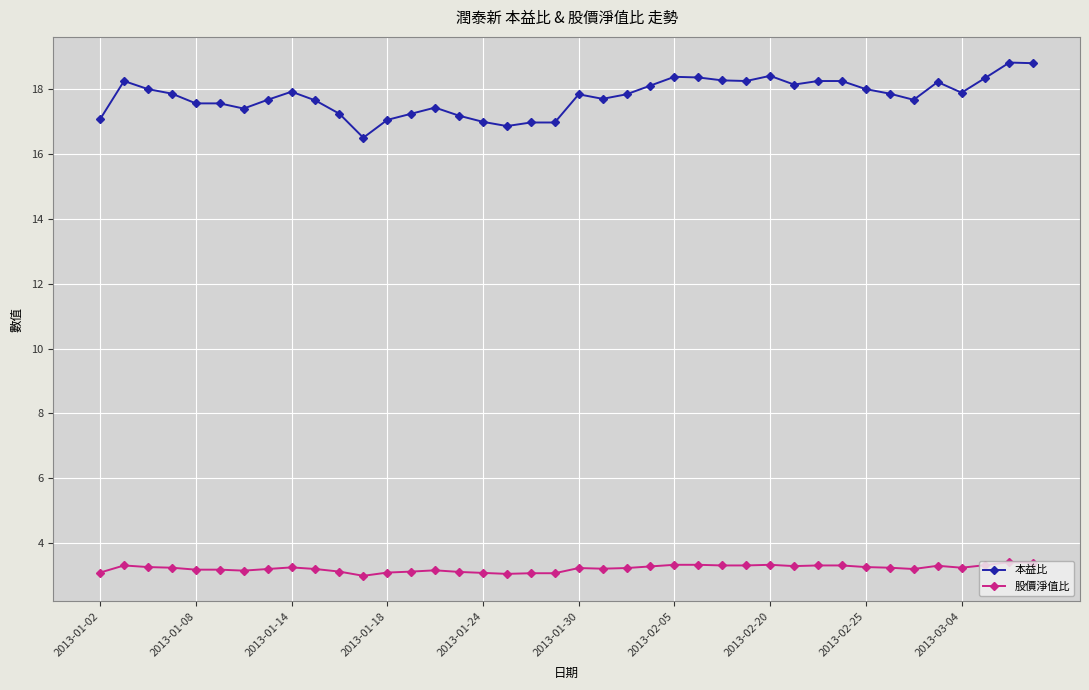

What is the greatest value displayed?

18.8